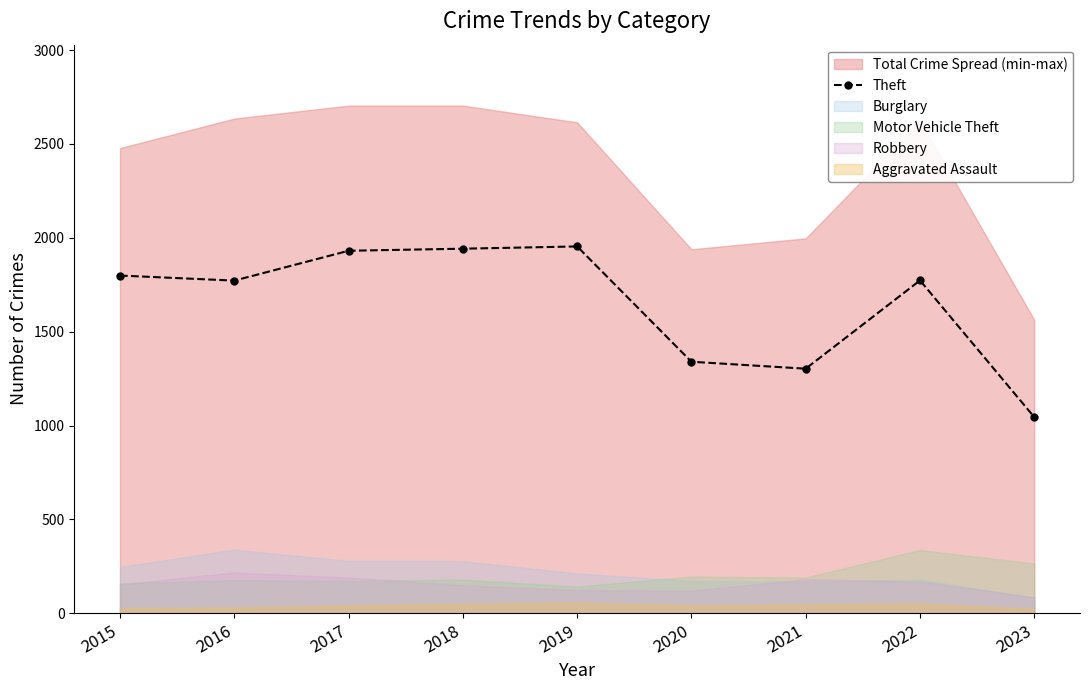

What is the difference between the maximum and minimum values?

909